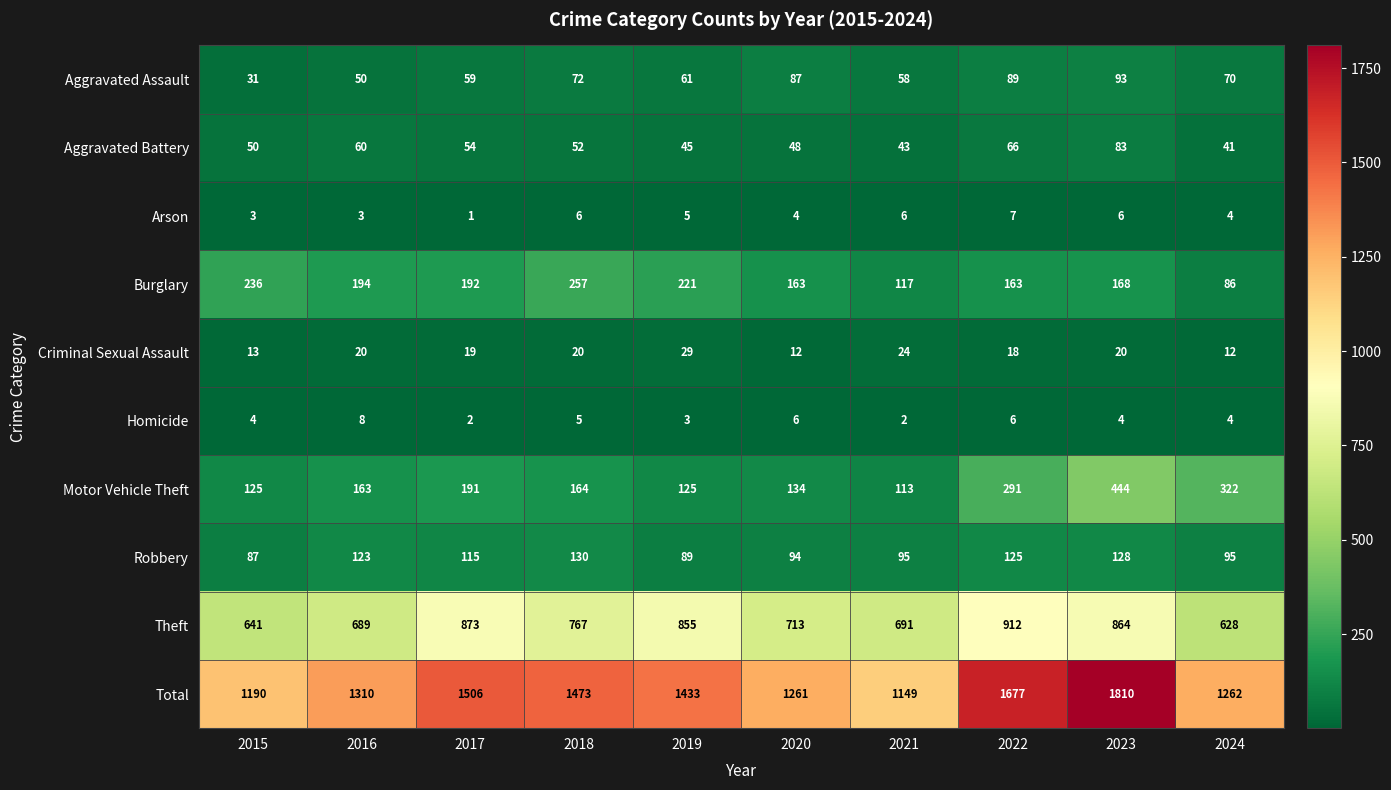

How many distinct data groups are displayed?

10